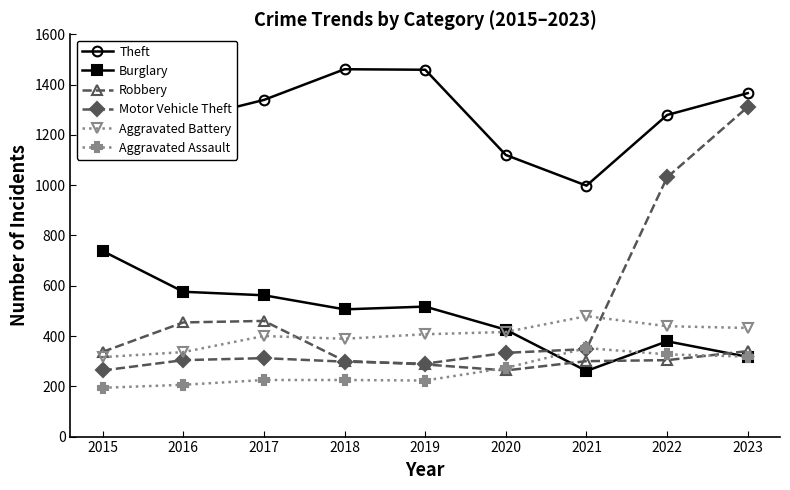

At which category does Motor Vehicle Theft reach its first local valley?

2019